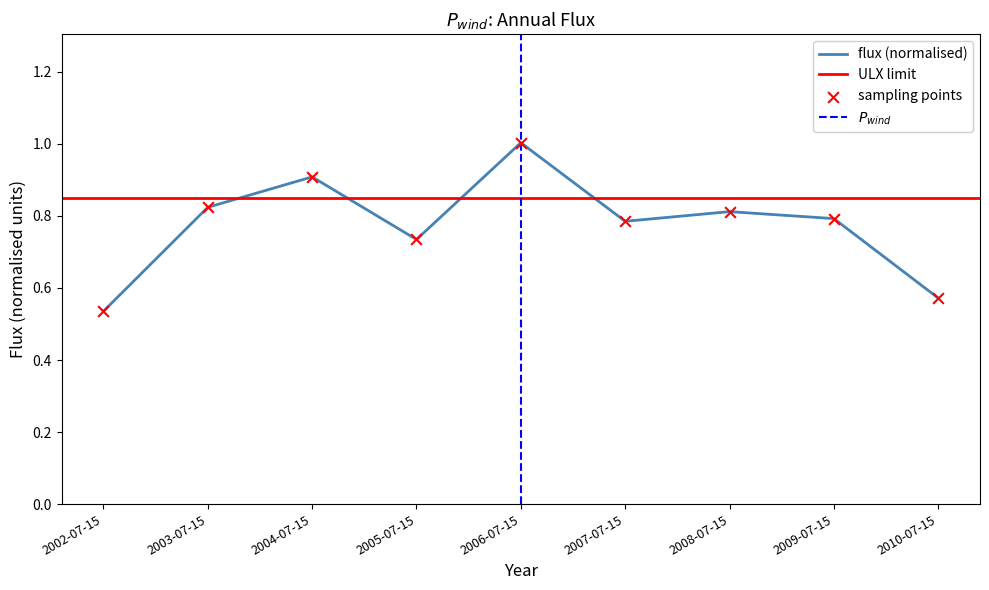

Which has a higher value, 2003-07-15 or 2007-07-15?

2003-07-15